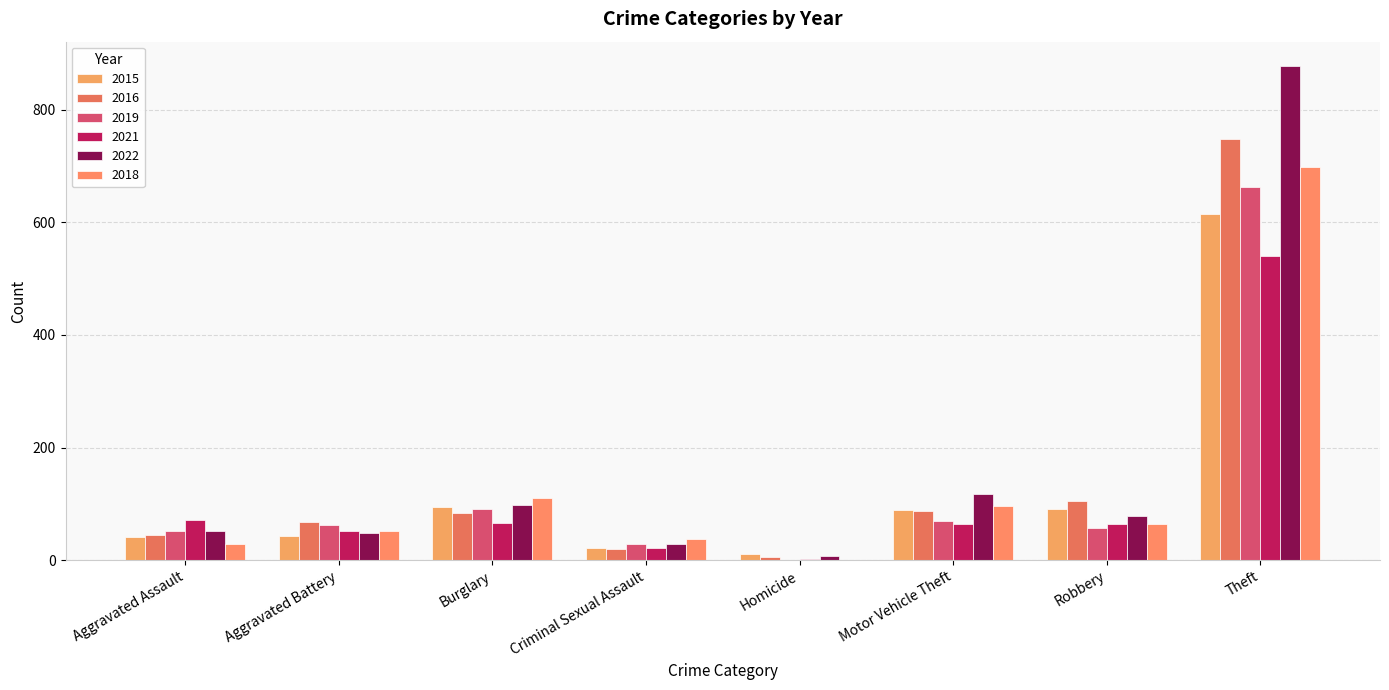

How many values in 2019 are above zero?

7